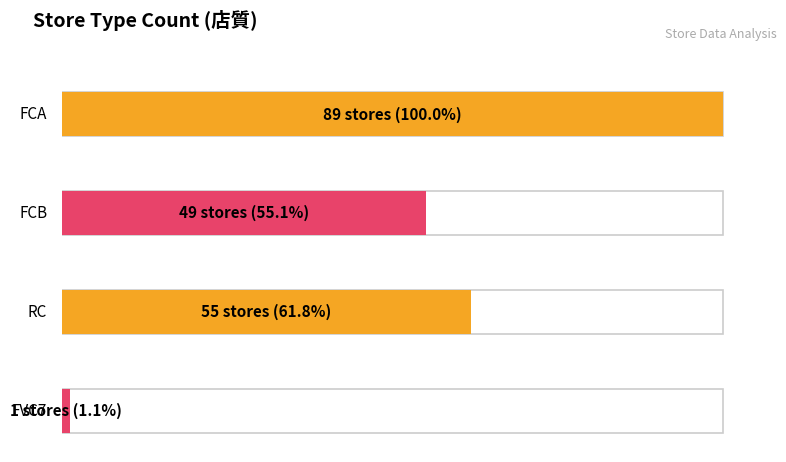

Rank the categories by value from highest to lowest.

FCA, RC, FCB, FVC7